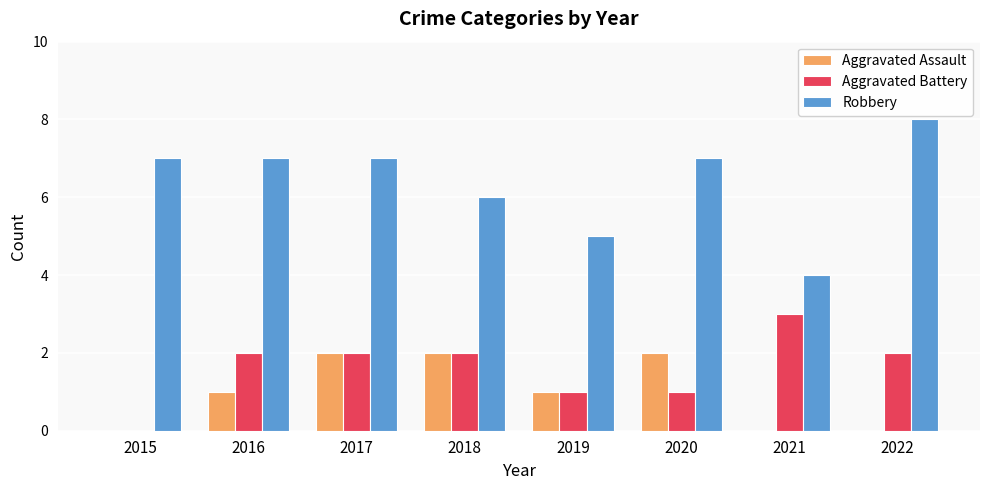

What is the total value across all series at 2021?

7